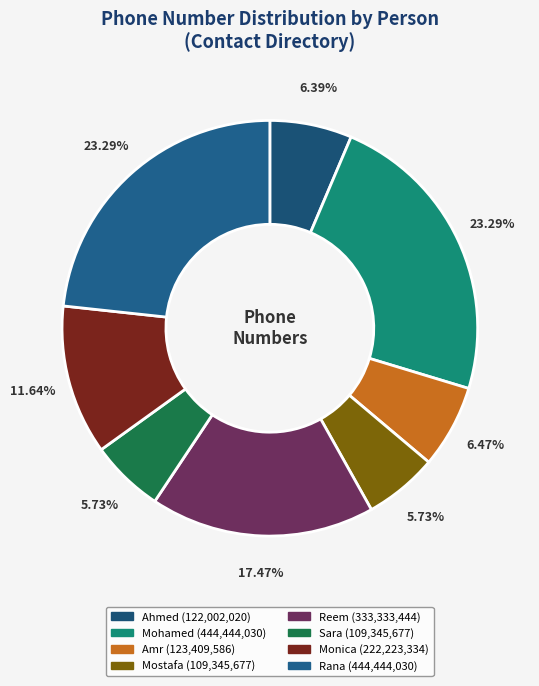

What is the largest slice in the pie chart?

Mohamed